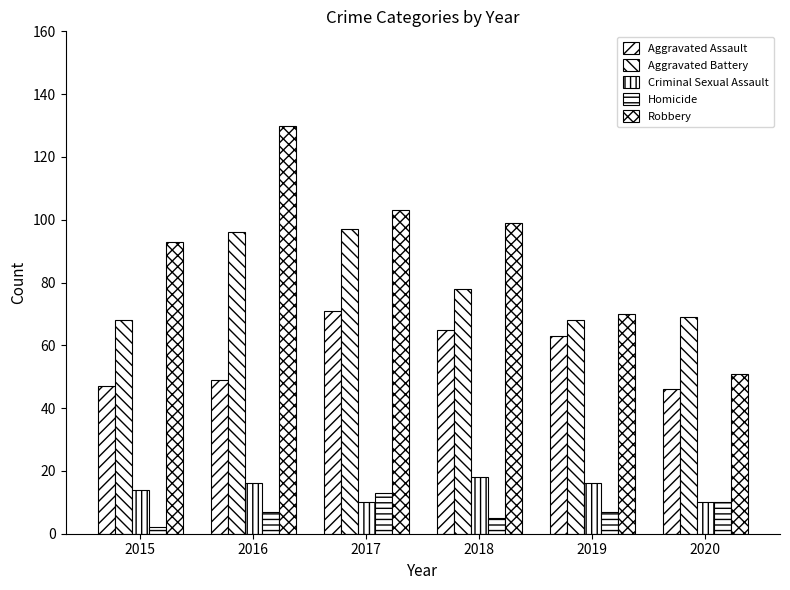

How many bars are there in total?

30